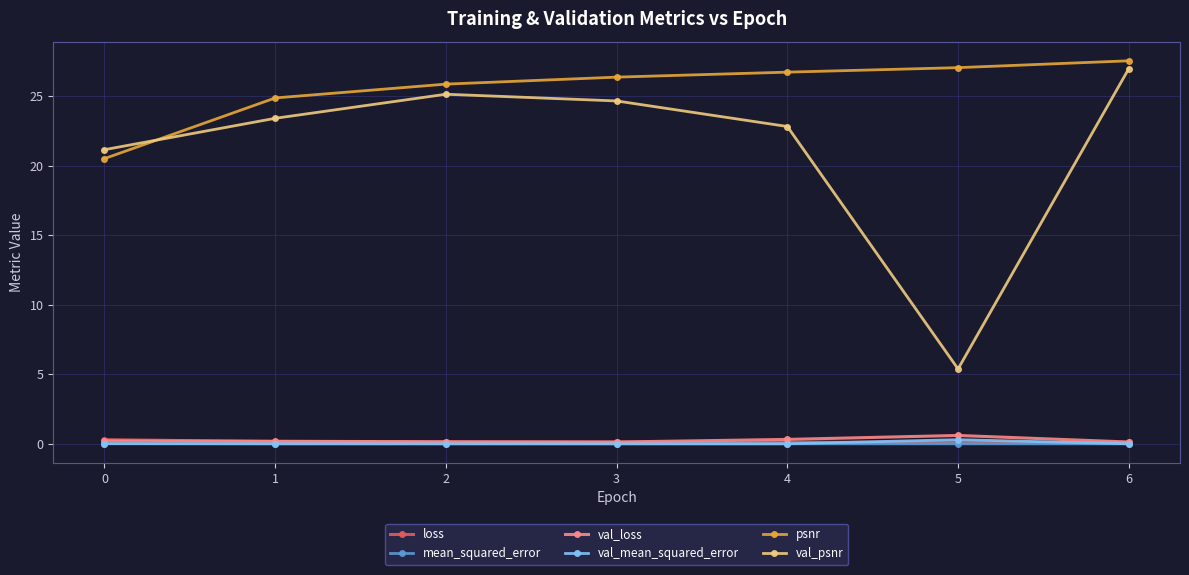

How many loss values are between 0 and 1?

7